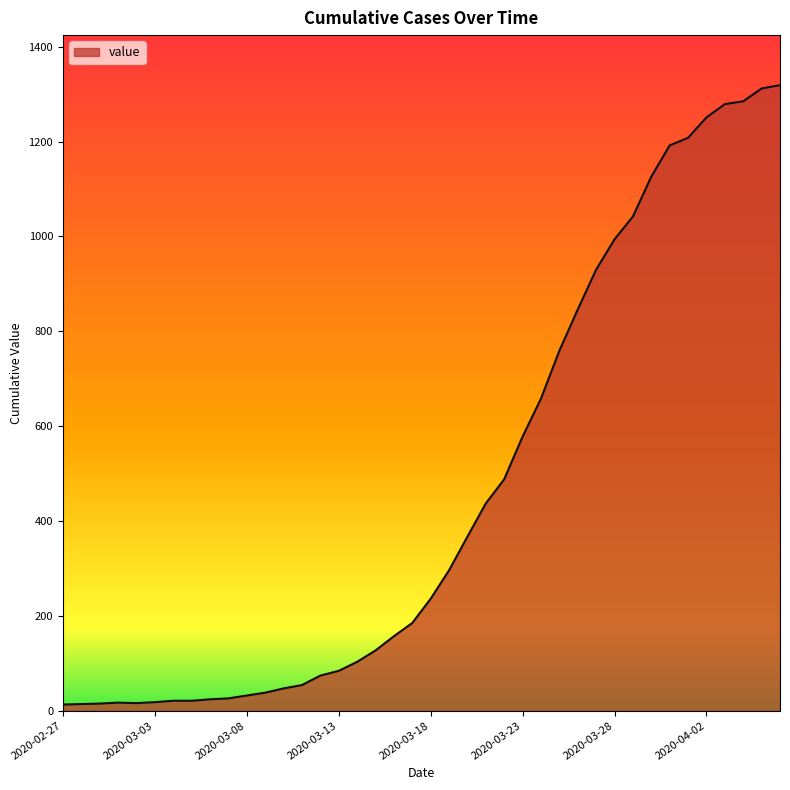

What is the greatest value displayed?

1319